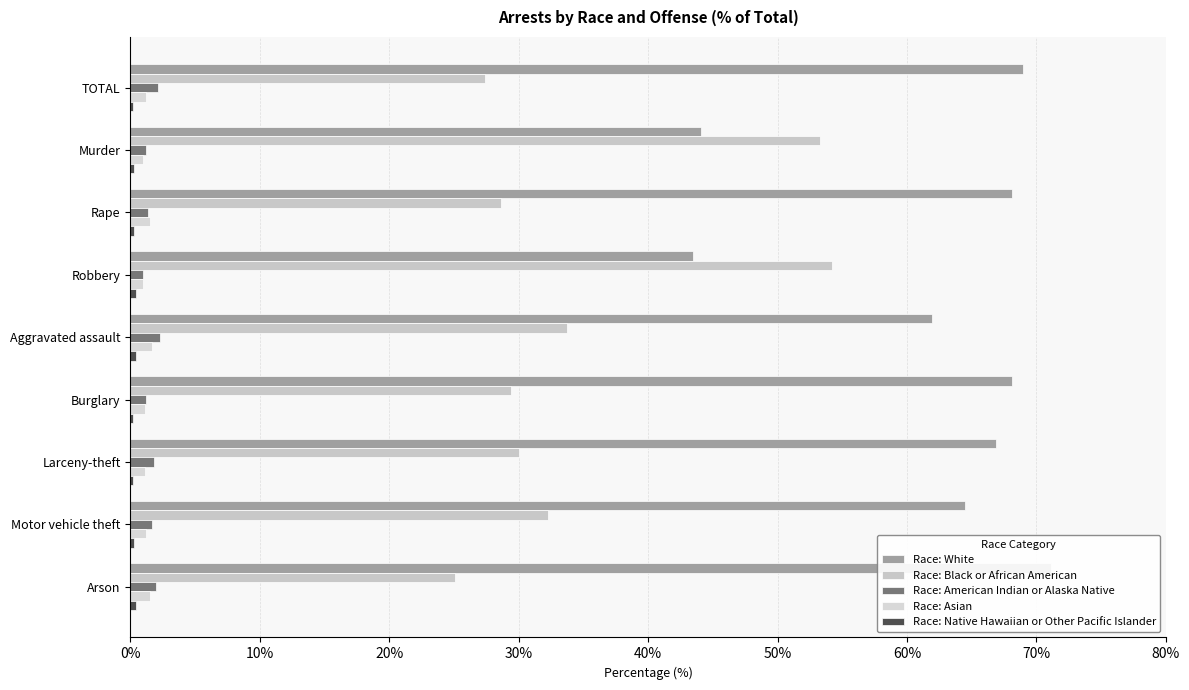

What is the minimum value for Race: Native Hawaiian or Other Pacific Islander?

0.2